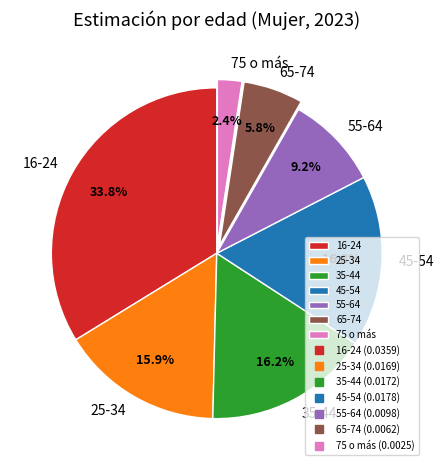

What is the smallest slice in the pie chart?

75 o más